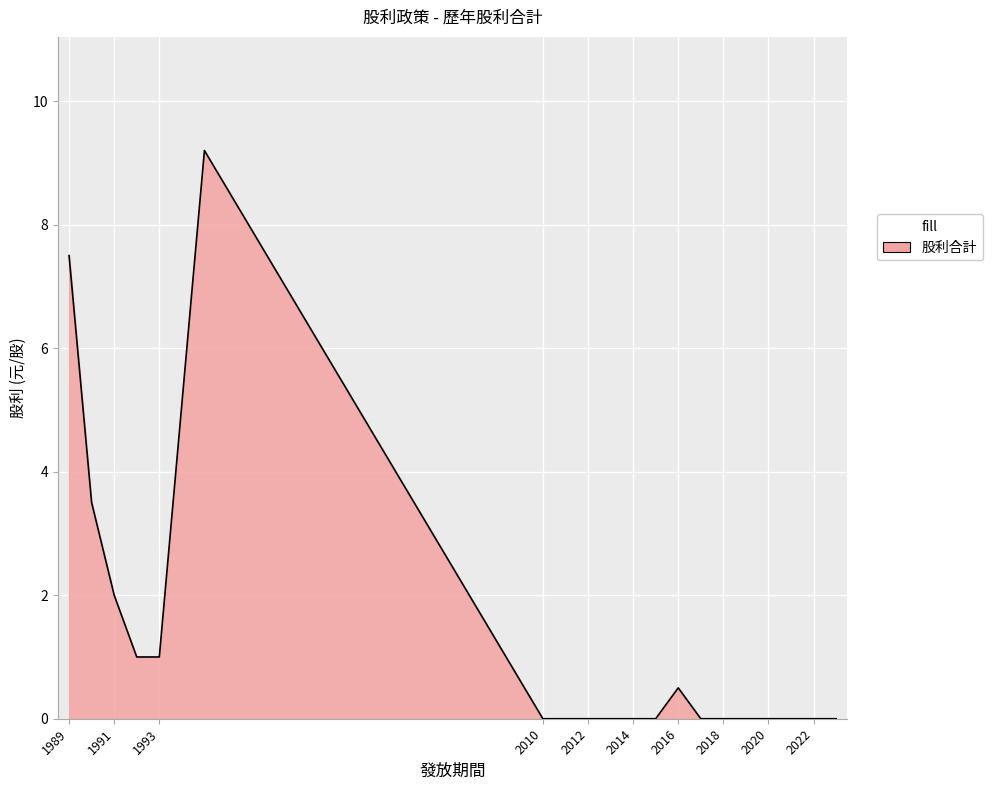

What is the difference between the maximum and minimum values?

9.2